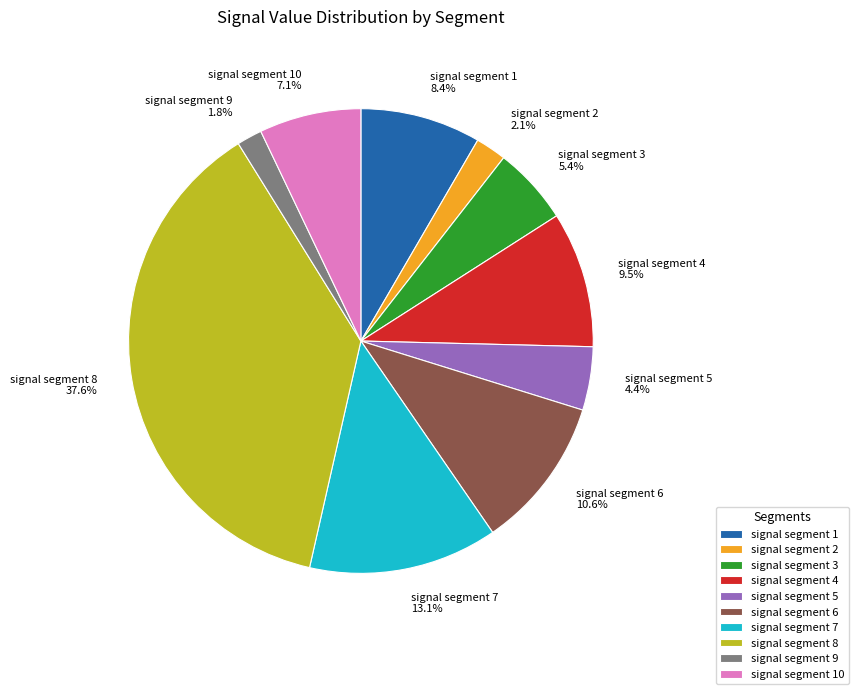

Does signal segment 2 account for over 50% of the chart?

No